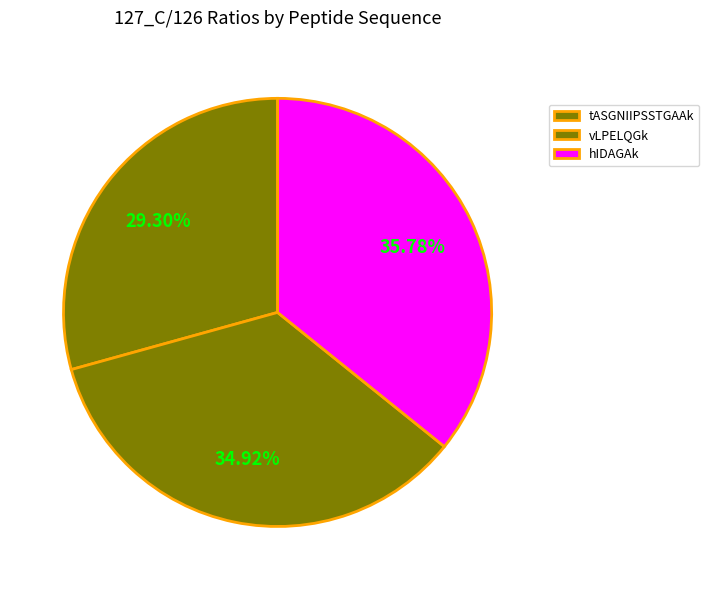

Which category has the smallest portion of the pie?

tASGNIIPSSTGAAk